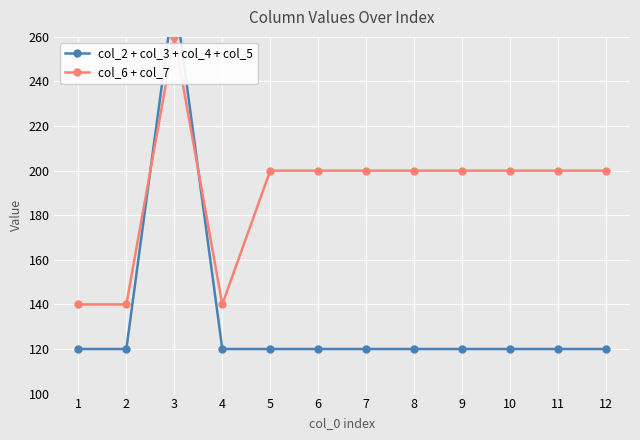

True or false: col_6 + col_7 has a value of 200 at 6.

True